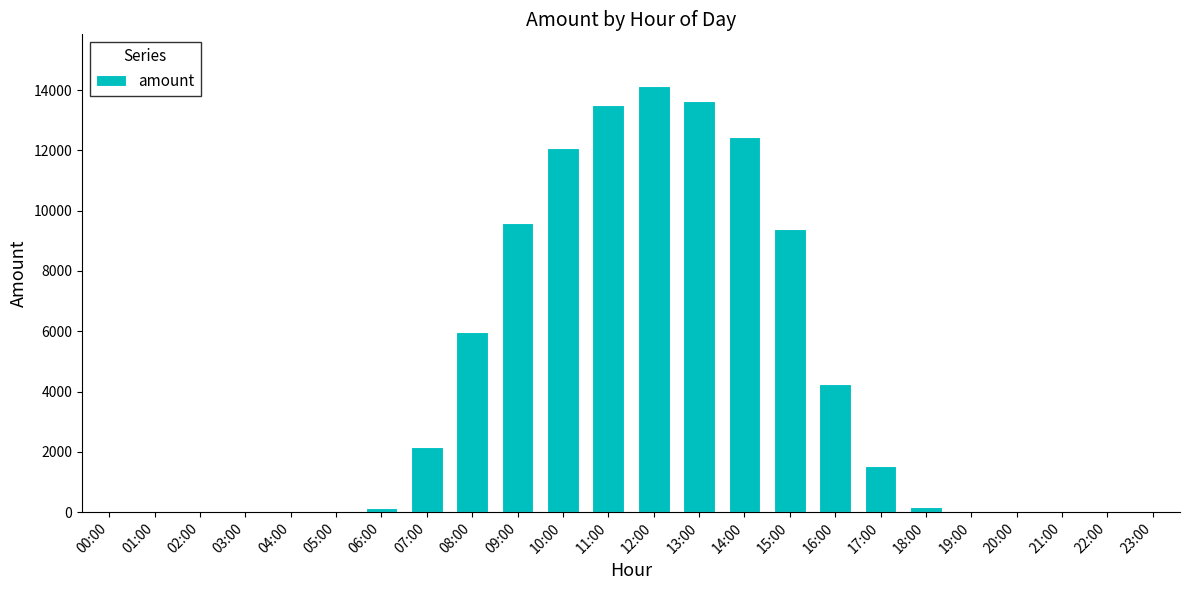

What is the change in value from 07:00 to 16:00?

+2080